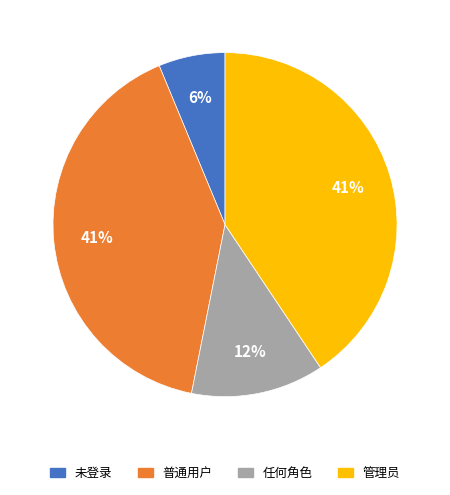

Is it true that 任何角色 is 12% of the pie?

True